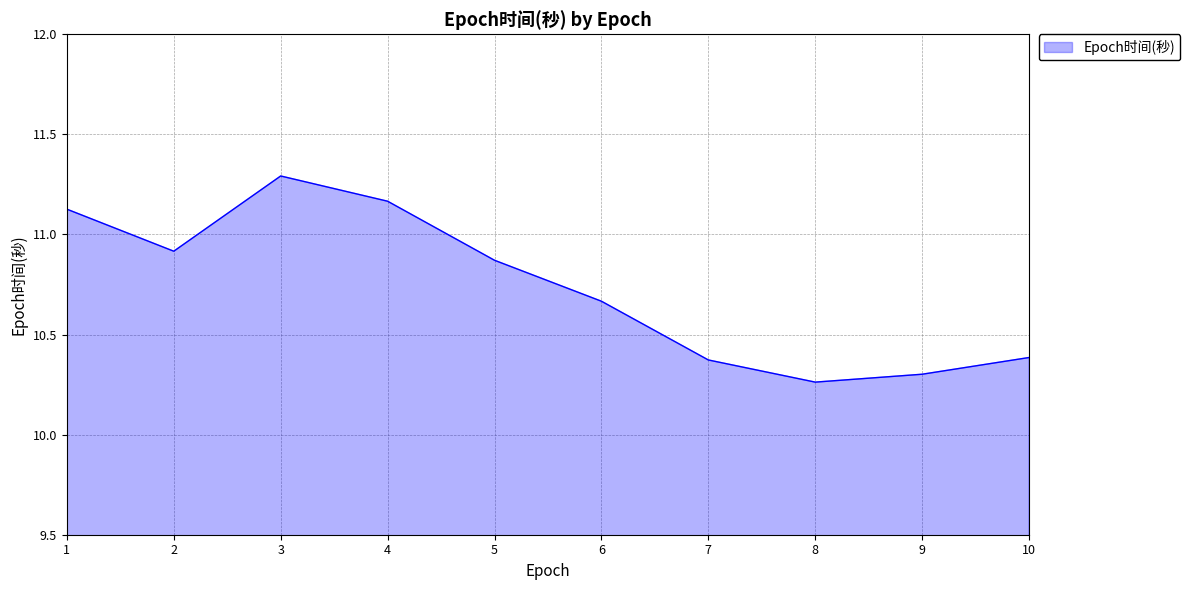

What is the ratio of the value at 4 to the value at 10?

1.1